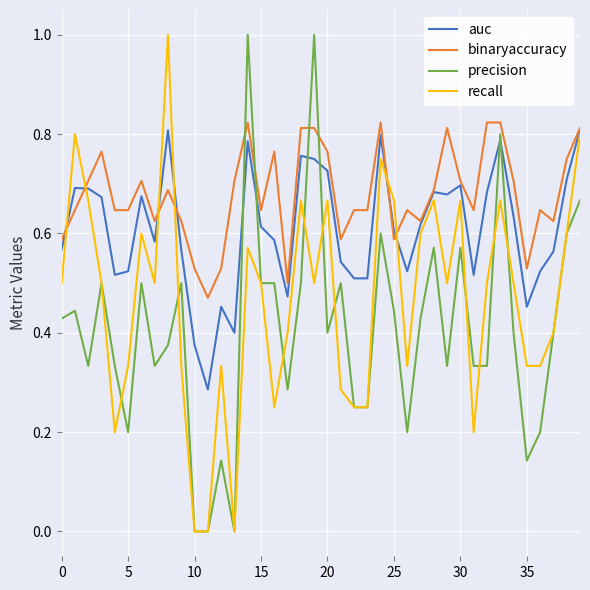

Rank the series by their average value, from lowest to highest.

precision, recall, auc, binaryaccuracy